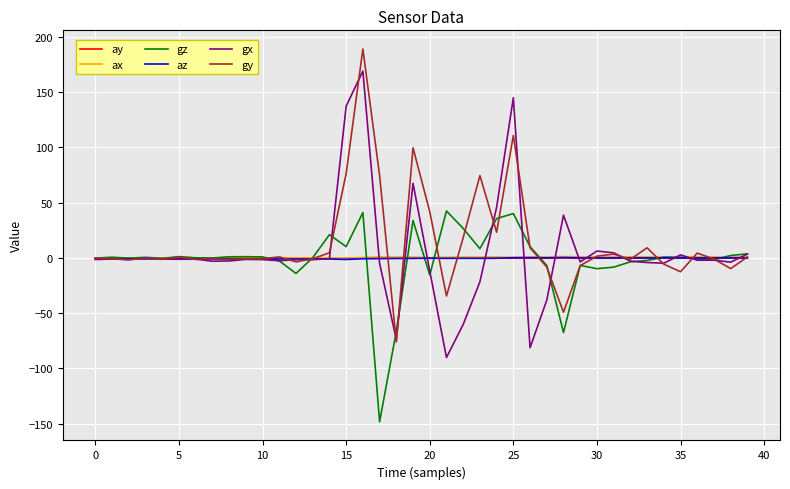

What is the average value of the ay series?

-0.1